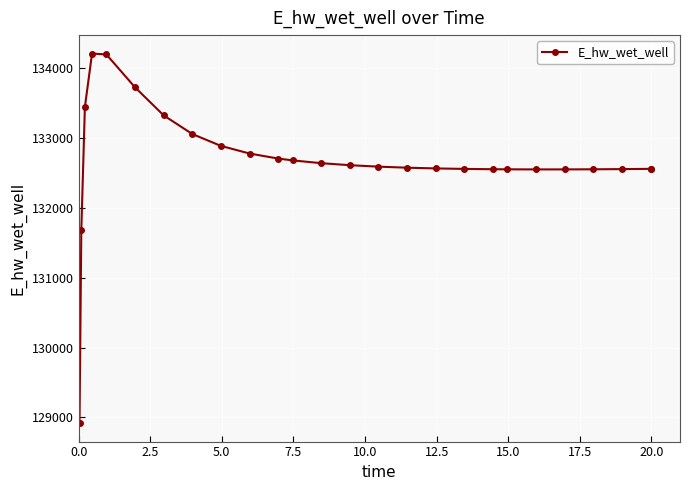

What is the value of the 8th point from the left?

133060.4